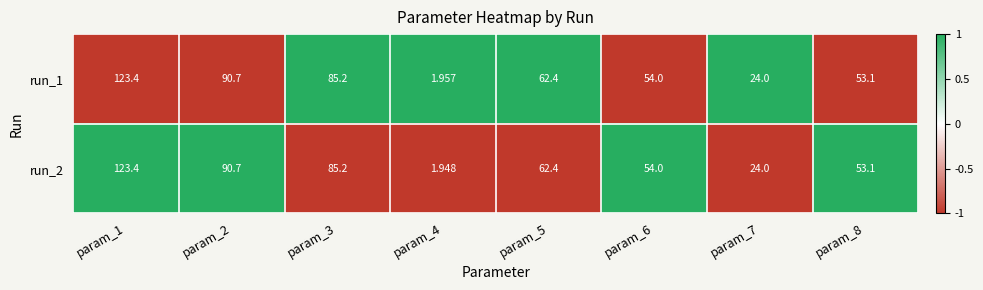

Is the value of run_2 at param_8 greater than the value of run_1 at param_6?

No